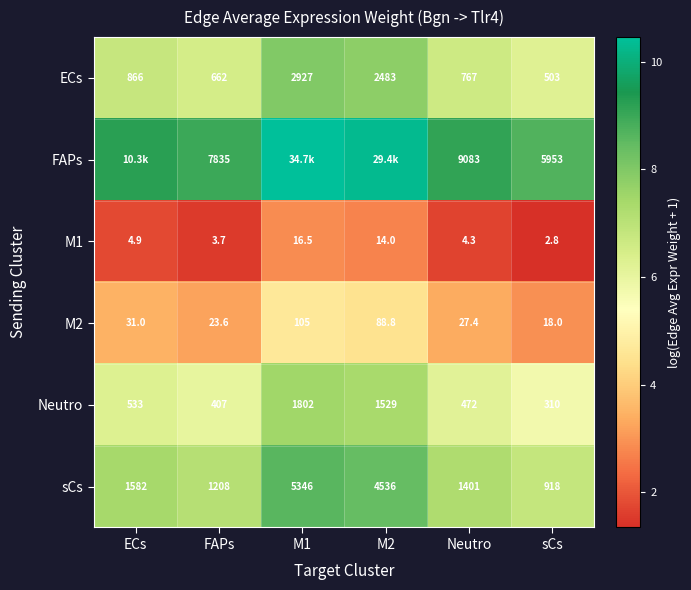

At which label does Neutro reach its minimum?

sCs